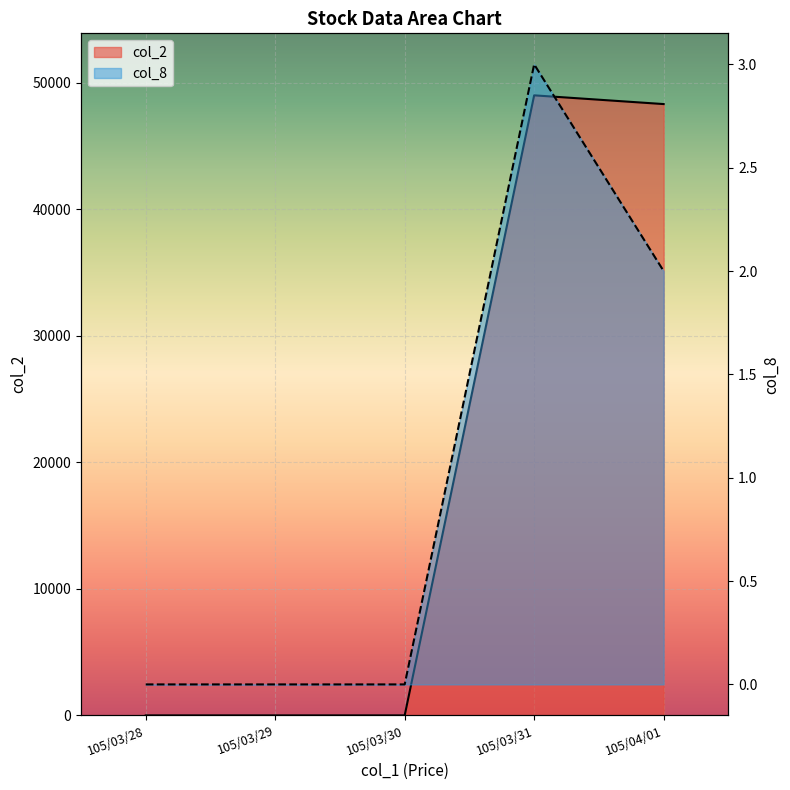

At how many categories does at least one series exceed 1724?

2